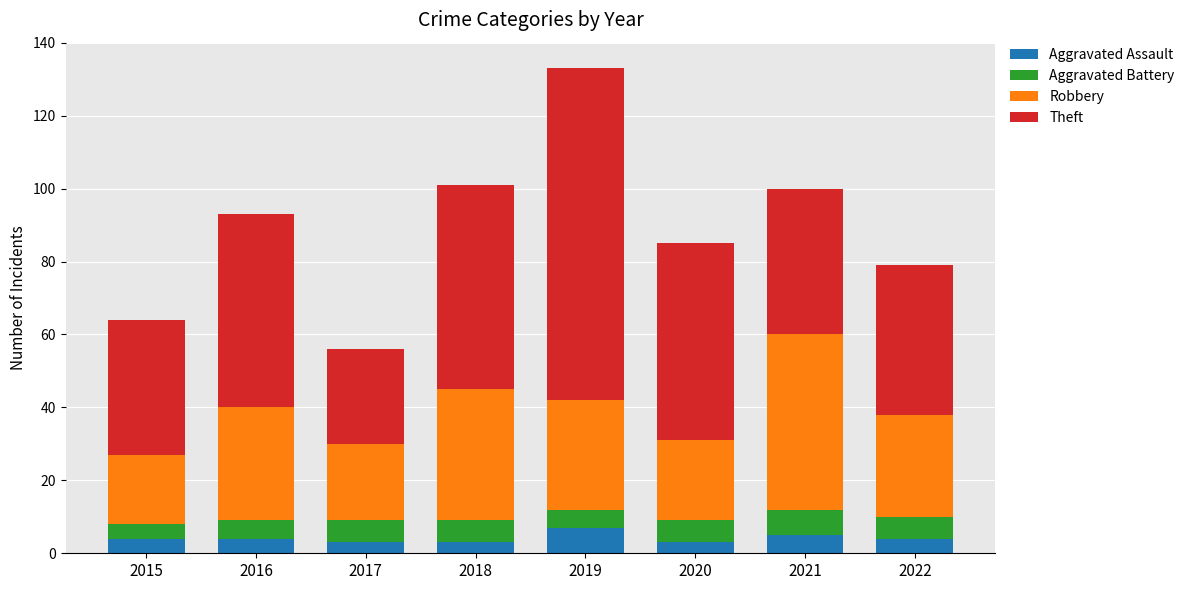

At which category is the sum across all series the highest?

2019